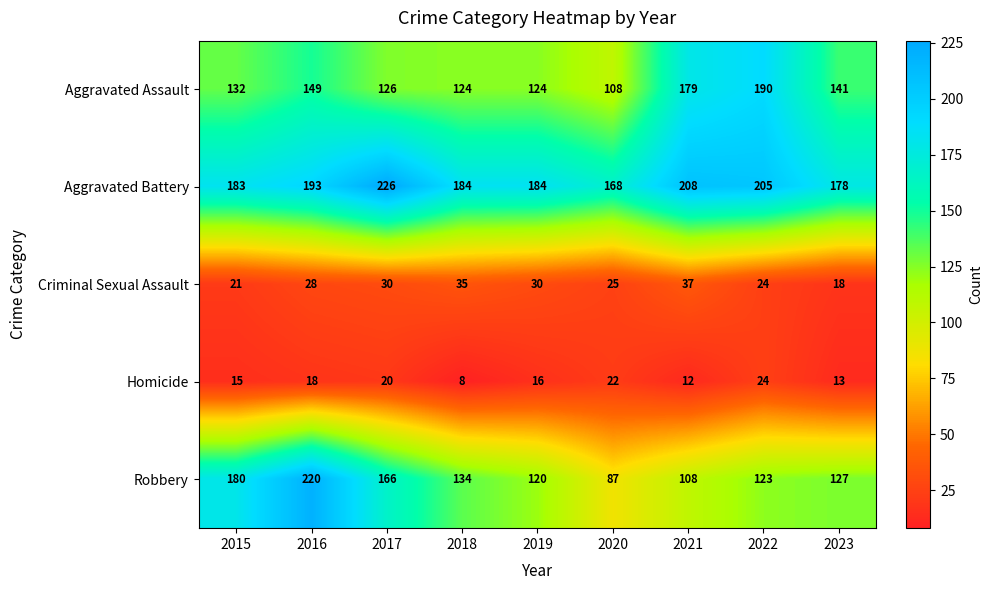

Between 2016 and 2017, which series saw the biggest shift?

Robbery